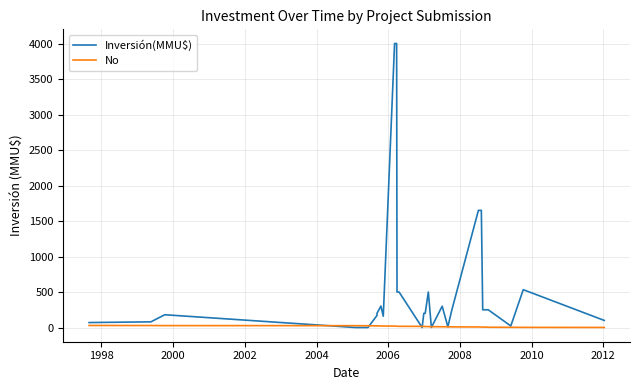

How many times do Inversión(MMU$) and No cross each other?

6